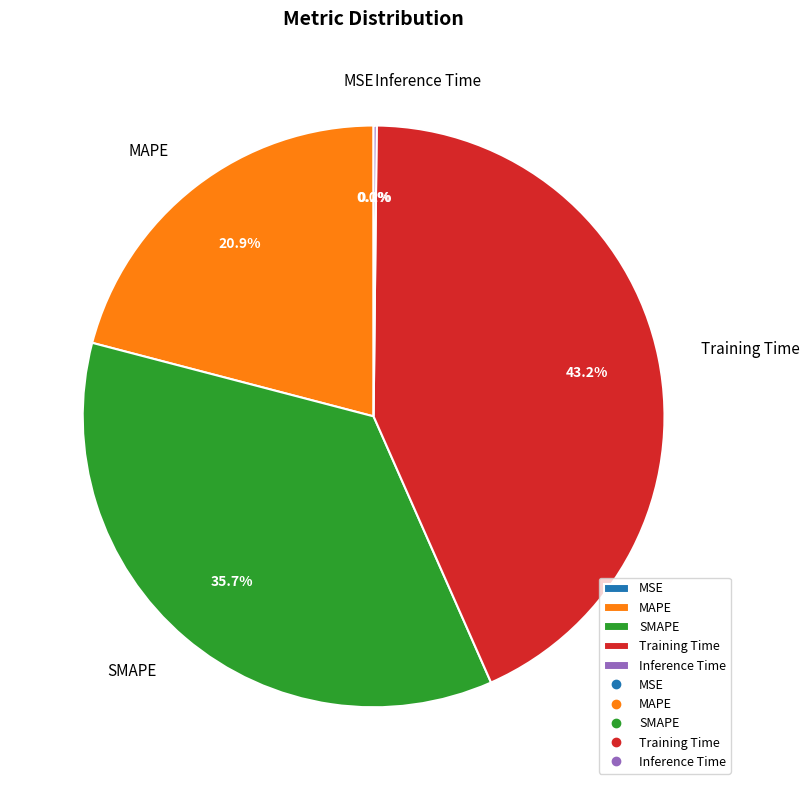

Which slice is the largest?

Training Time